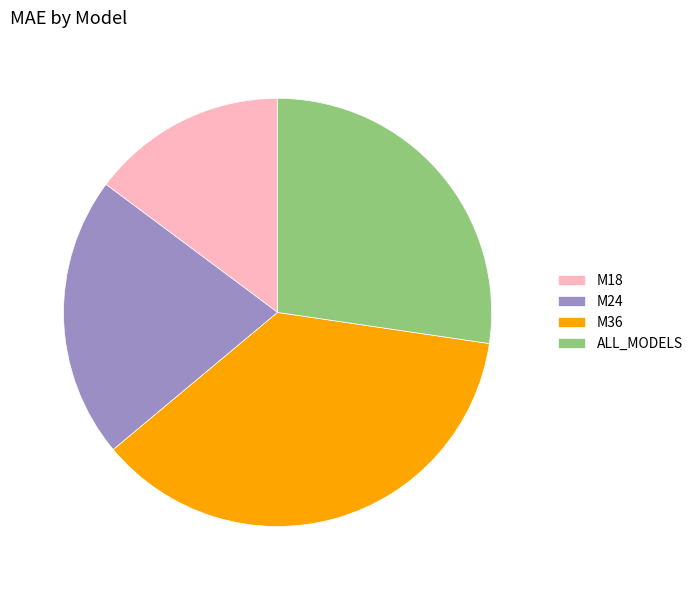

Do M36 and ALL_MODELS together represent more than half of the pie?

Yes